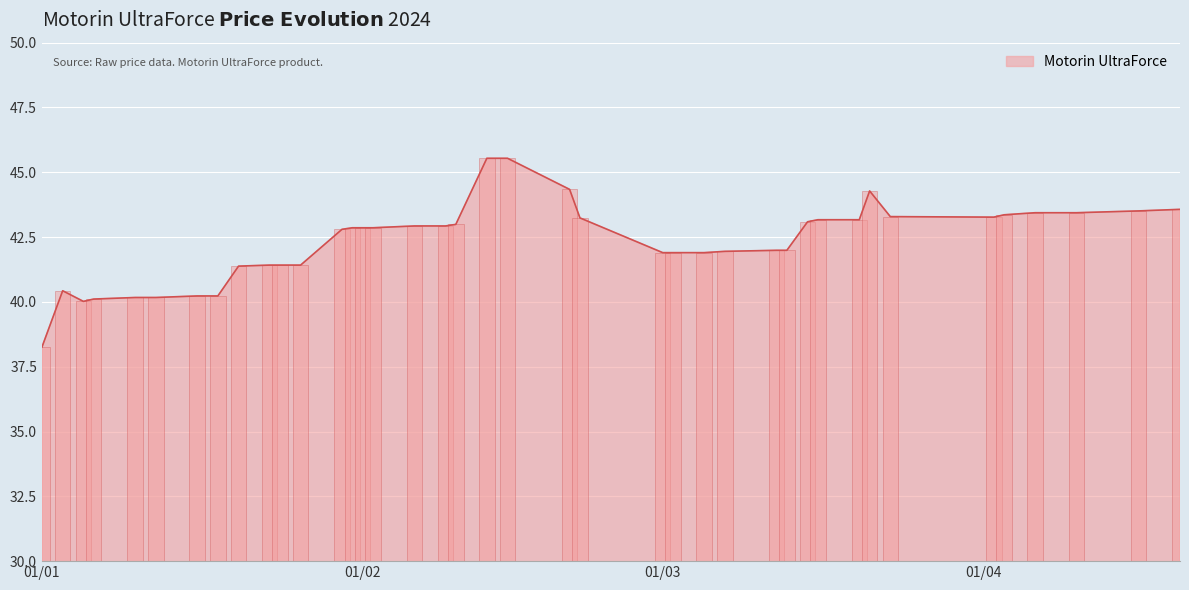

Approximately how many times larger is the value at 2024-01-03 compared to 2024-03-13?

1.0